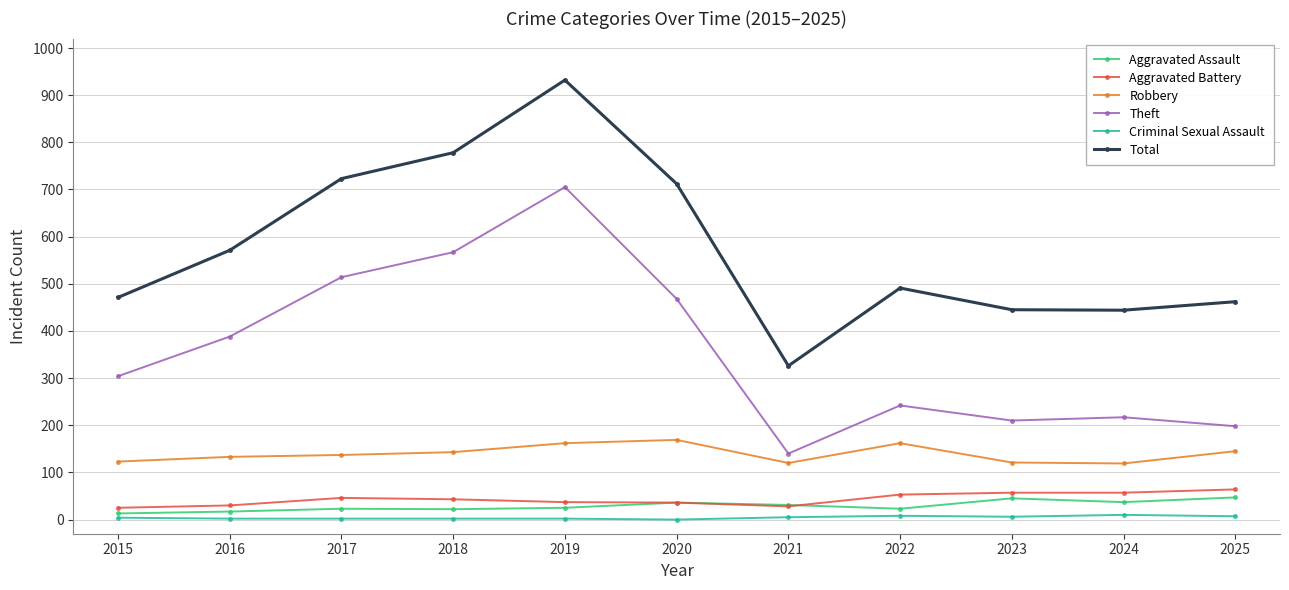

What is the lowest value of the Total series?

326